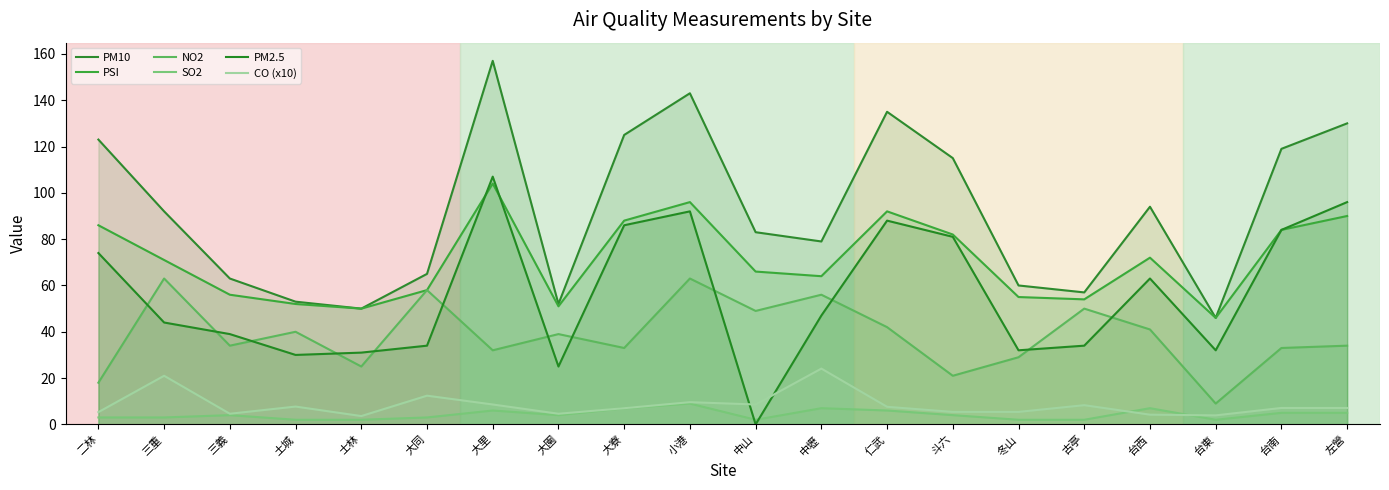

Is the value of SO2 at 仁武 greater than the value of PM2.5 at 台東?

No